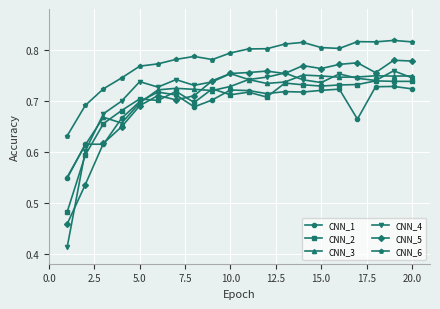

At how many categories does at least one series exceed 0?

20